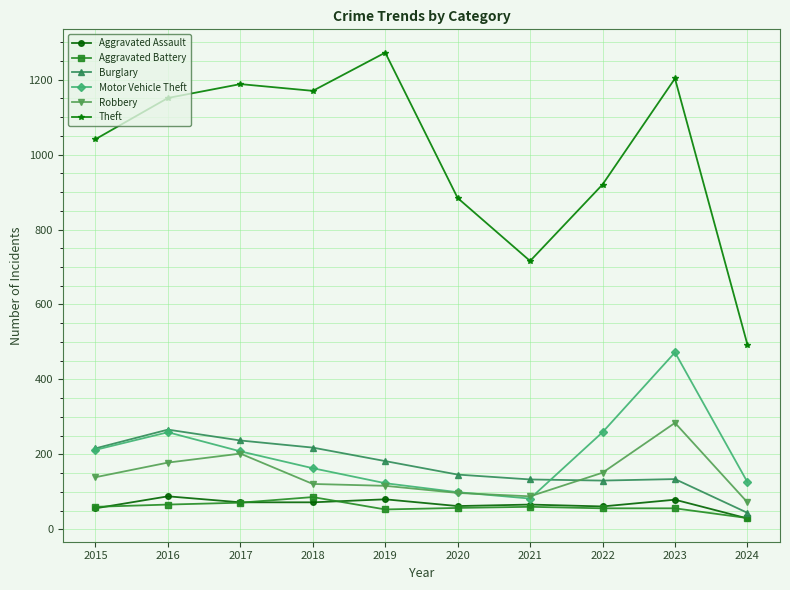

At which category is the sum across all series the highest?

2023